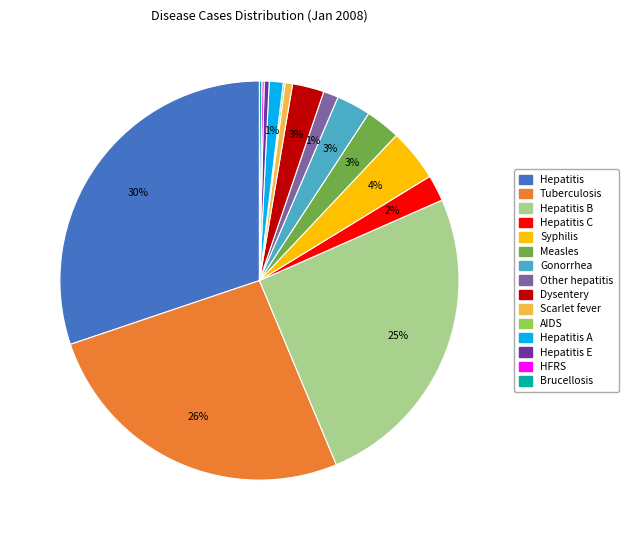

Is there a majority slice in this chart?

No